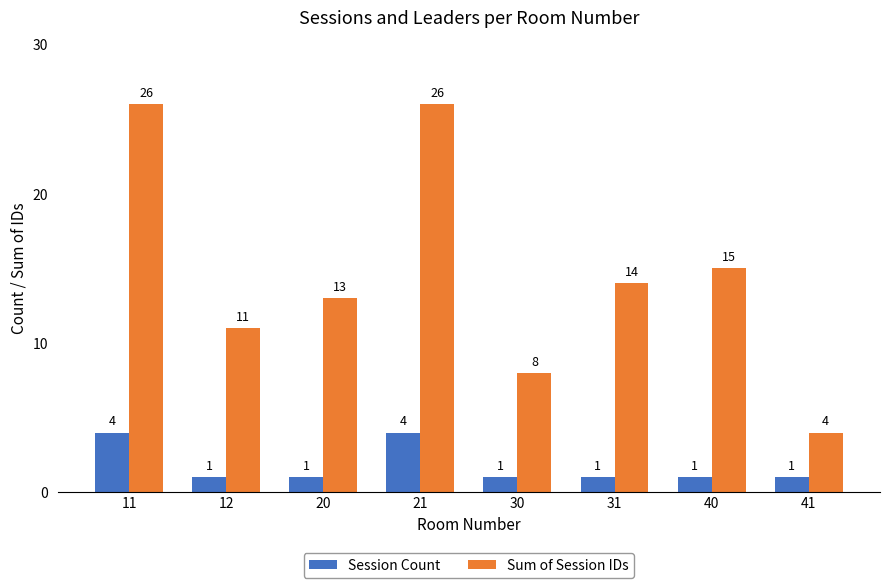

What is the total value across all series at 31?

15